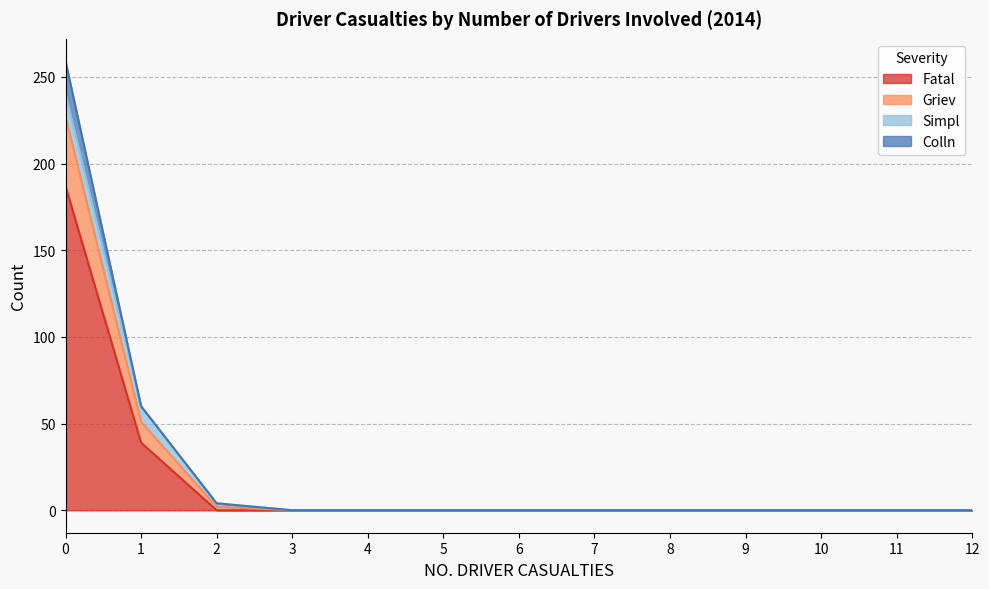

Does the chart display data point markers on the line(s)?

No